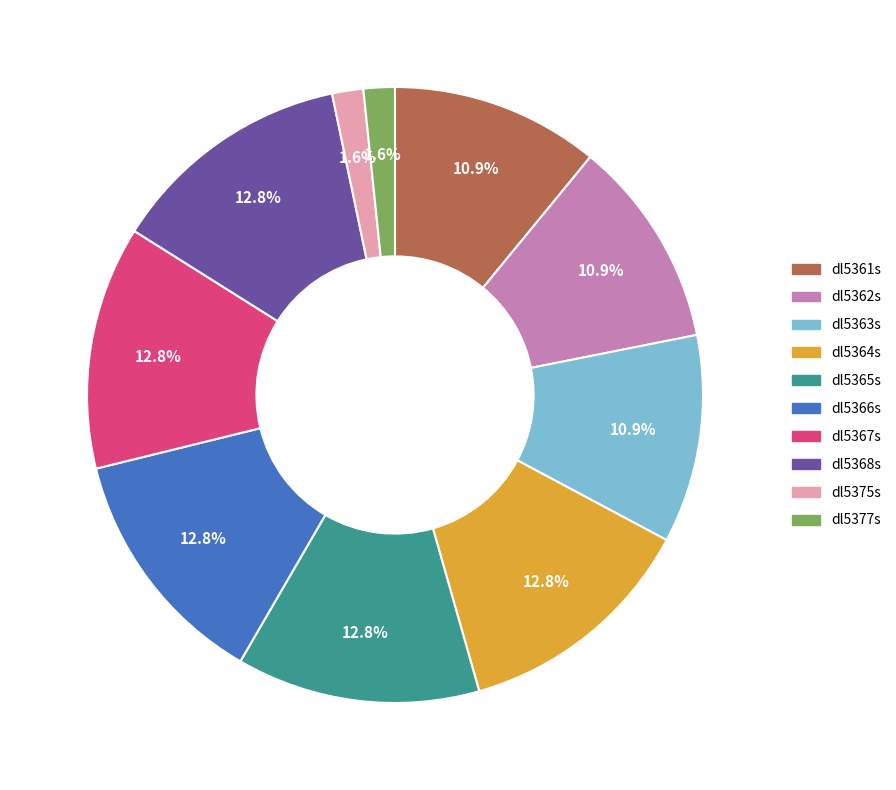

How much of the chart is everything except dl5366s?

87.2%